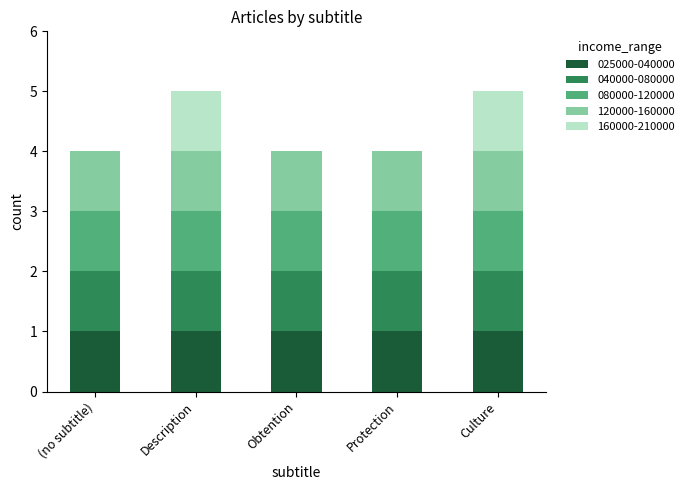

Does the chart contain stacked bars?

Yes